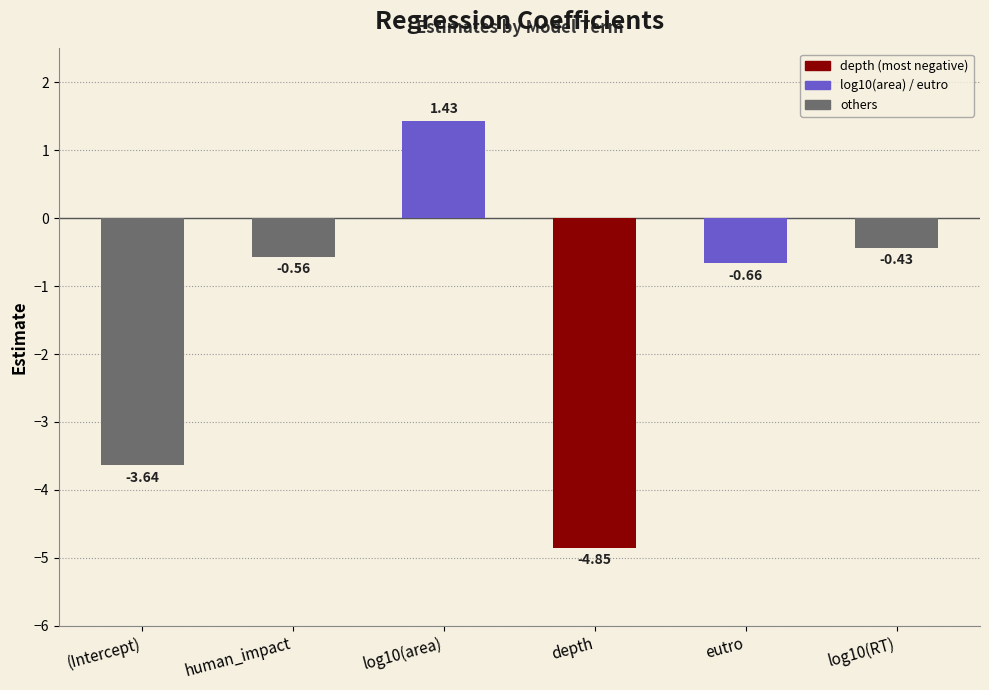

Rank the categories by value from highest to lowest.

log10(area), log10(RT), human_impact, eutro, (Intercept), depth